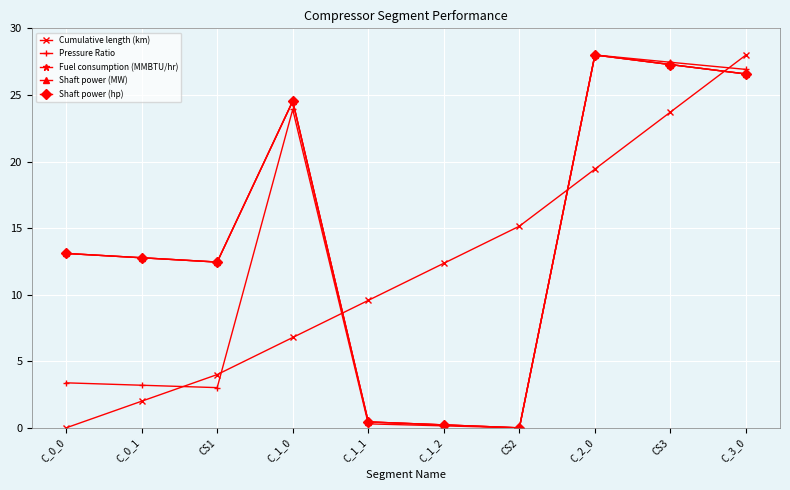

Read the Fuel consumption (MMBTU/hr) value at C_0_0.

13.1